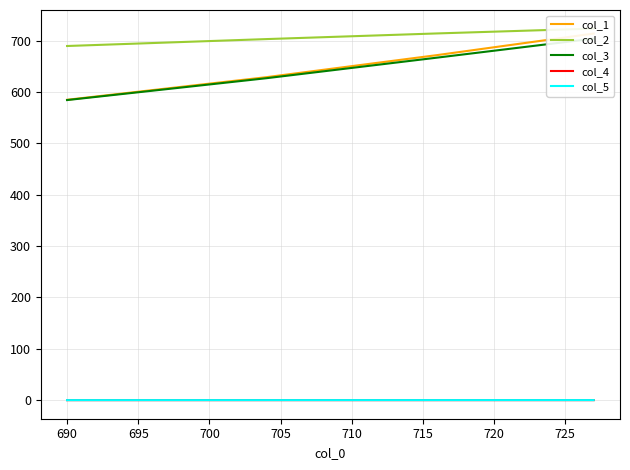

True or false: col_3 and col_1 intersect in this chart.

False